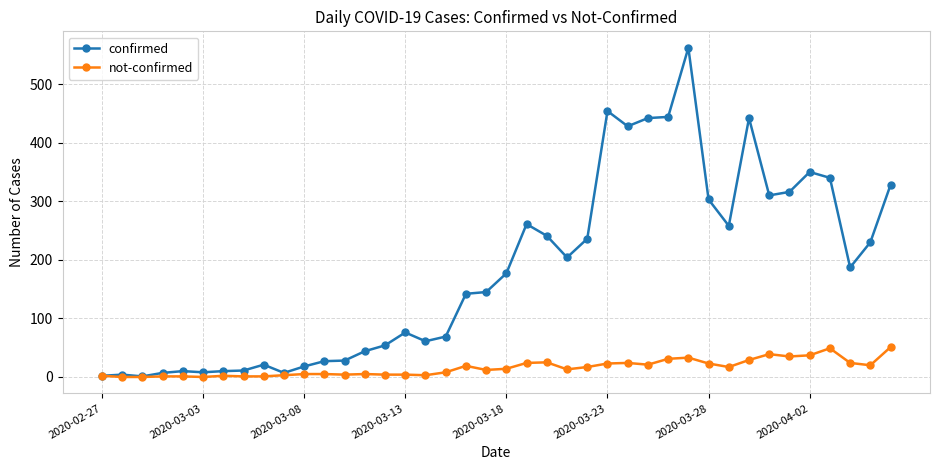

Rank the series by their maximum value, from lowest to highest.

not-confirmed, confirmed